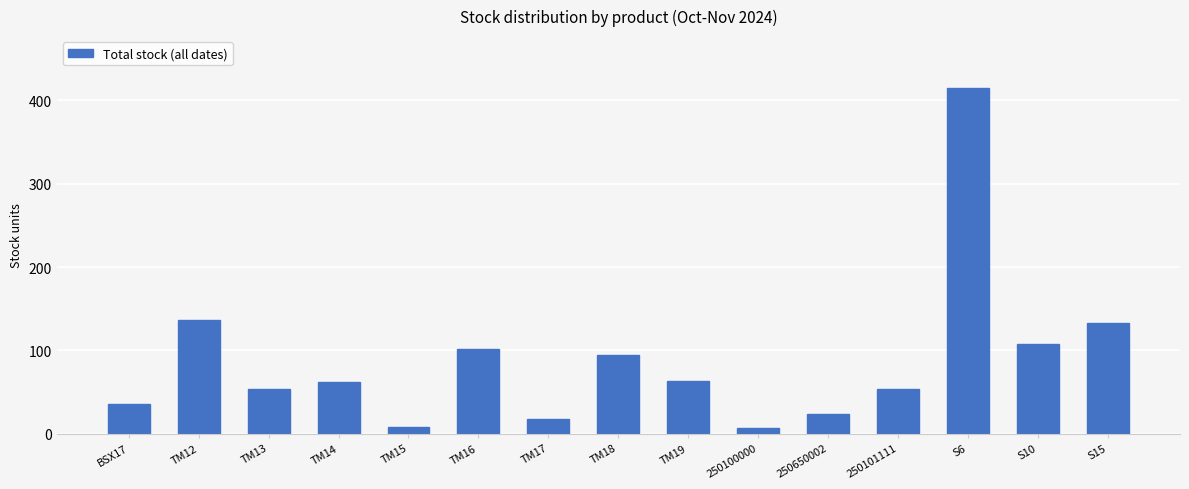

What is the average value?

87